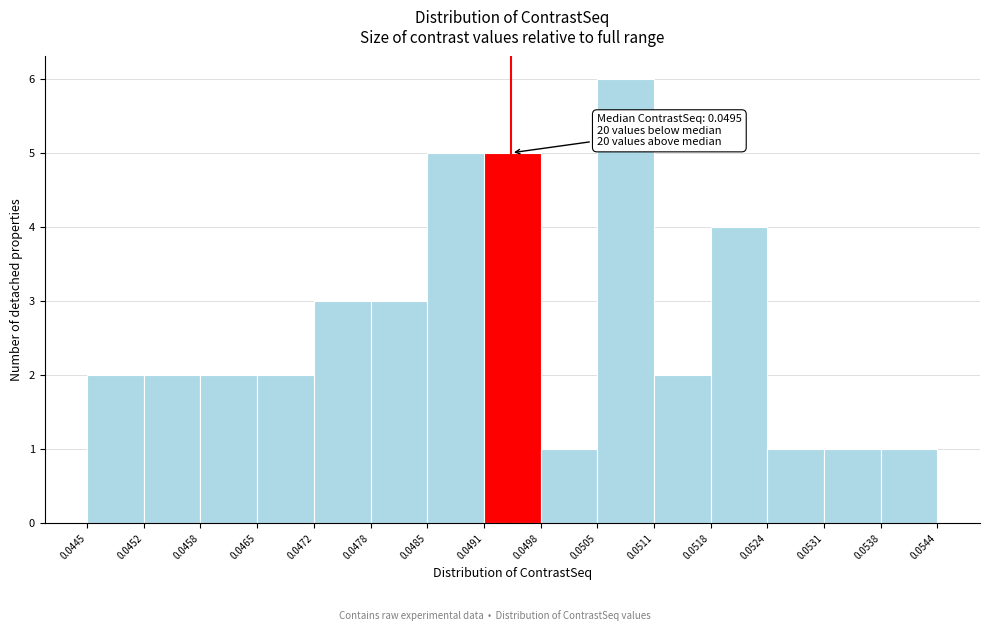

Which range on the x-axis has the tallest bar?

0.0505 to 0.0511